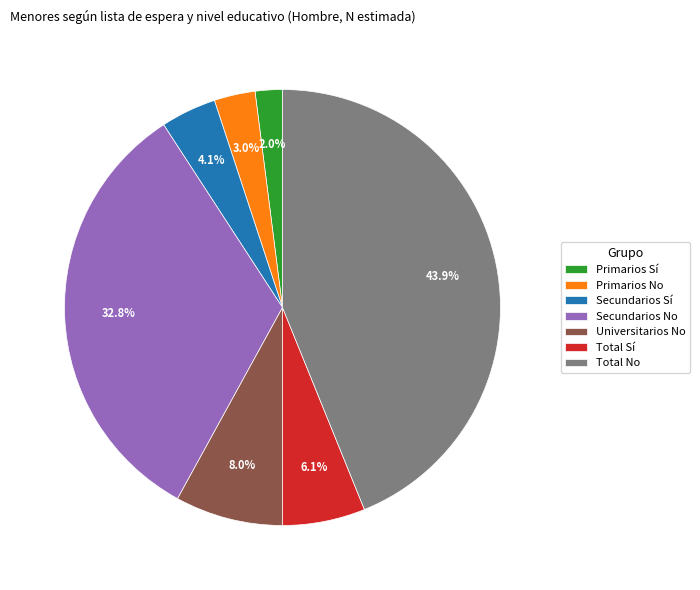

Which category has the smallest portion of the pie?

Primarios Sí